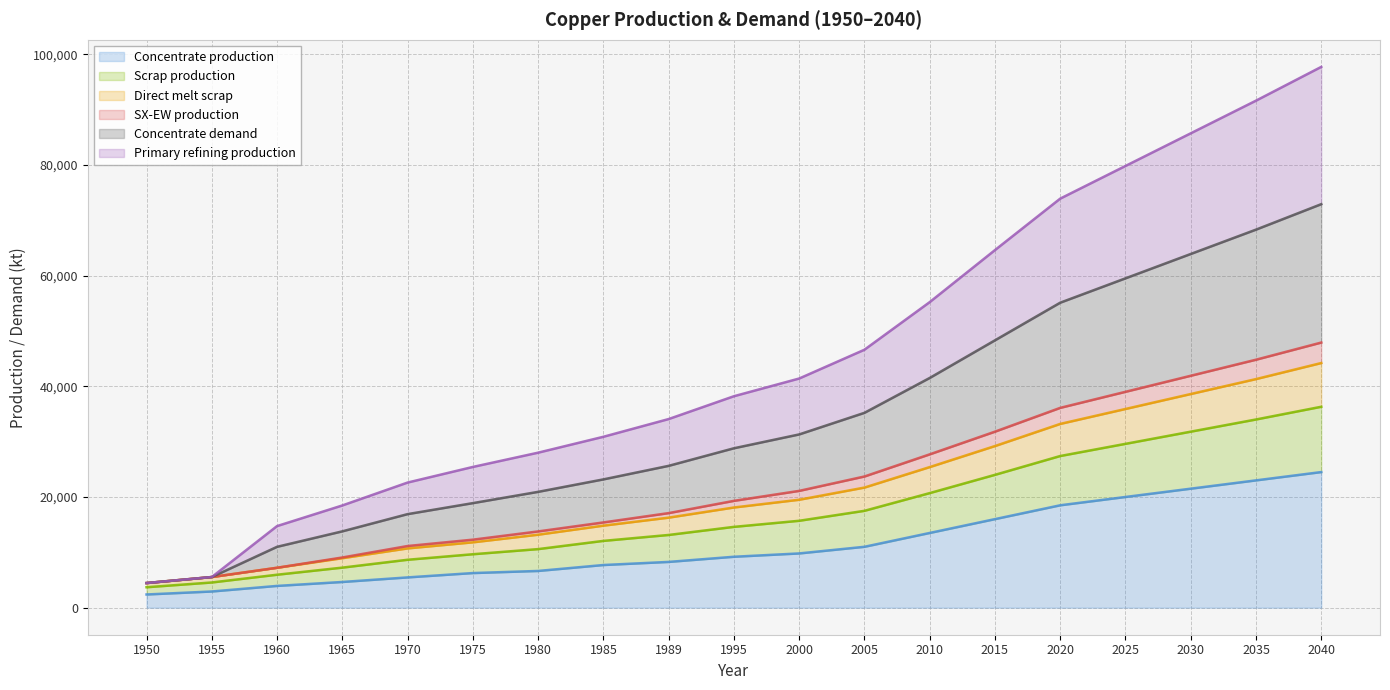

Where is Direct melt scrap nearest to the value 24325?

2010